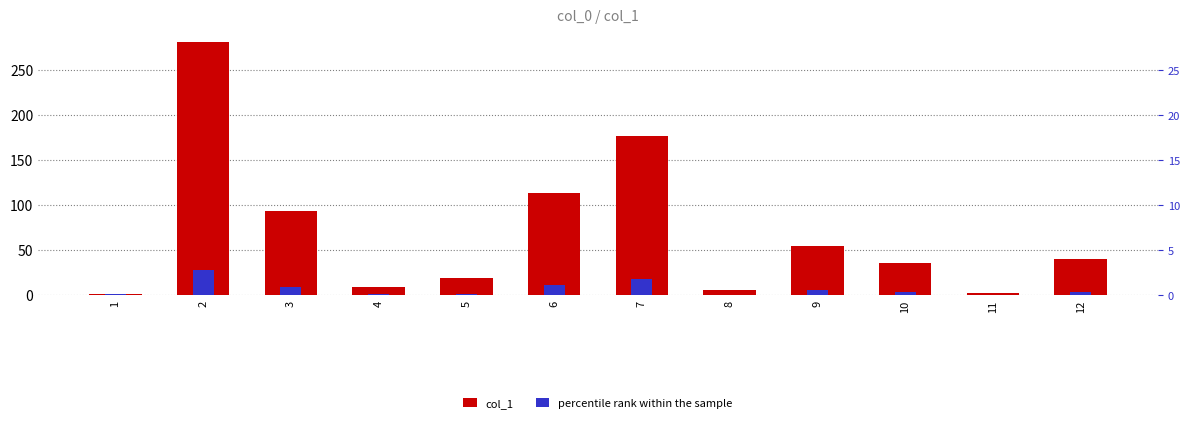

What is the difference between the second highest and second lowest values in the col_1 series?

174.4